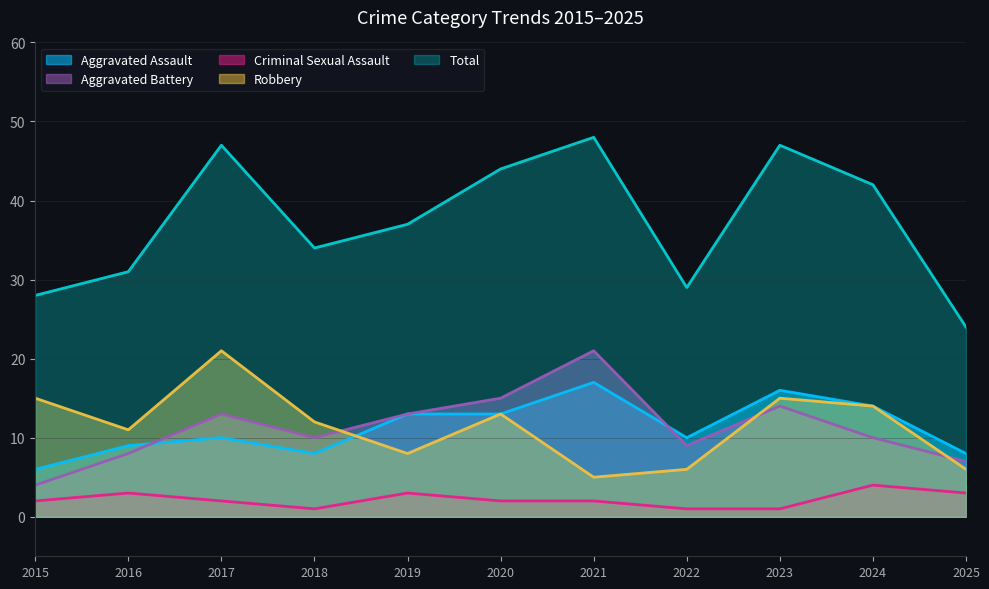

True or false: Aggravated Battery has a value of 8 at 2016.

True